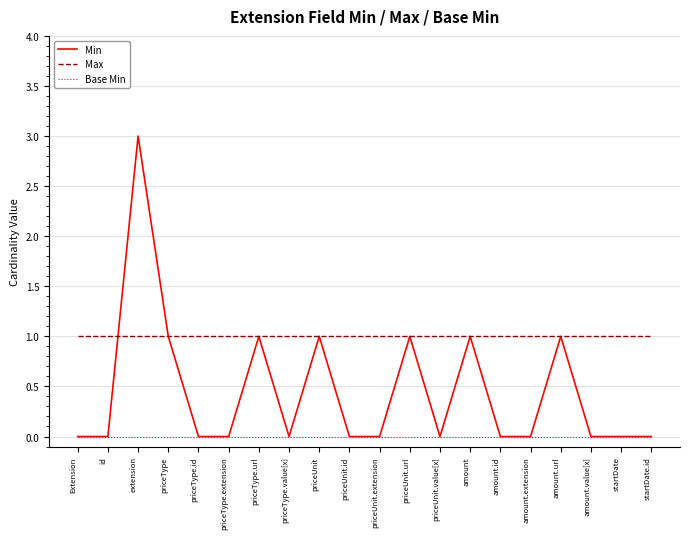

What is the total value across all series at priceType.id?

1